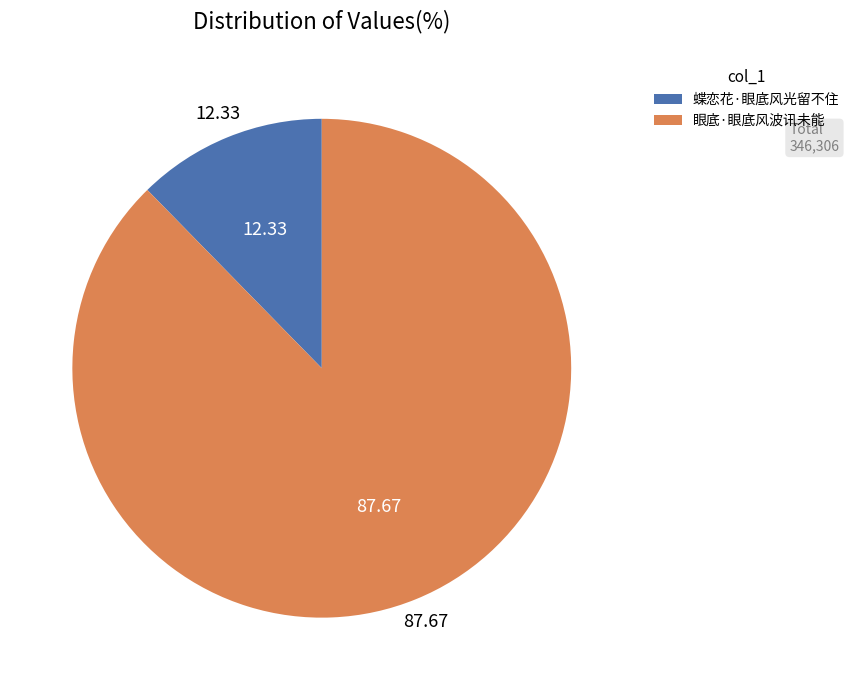

Rank the categories by value from lowest to highest.

蝶恋花·眼底风光留不住, 眼底·眼底风波讯未能